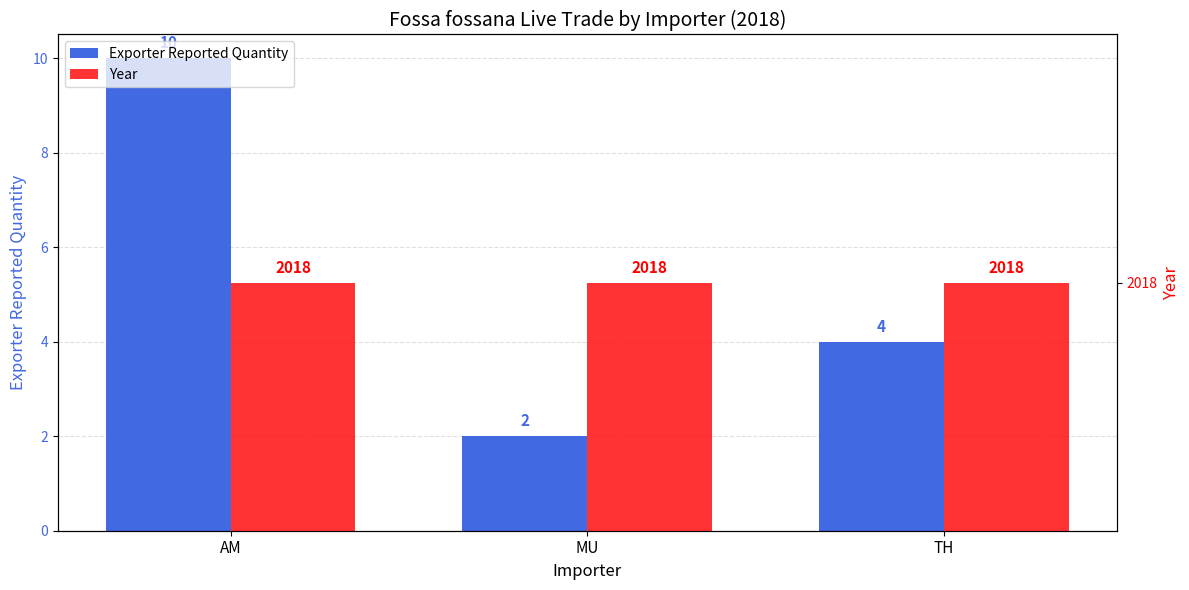

What is the total value across all series at MU?

2020